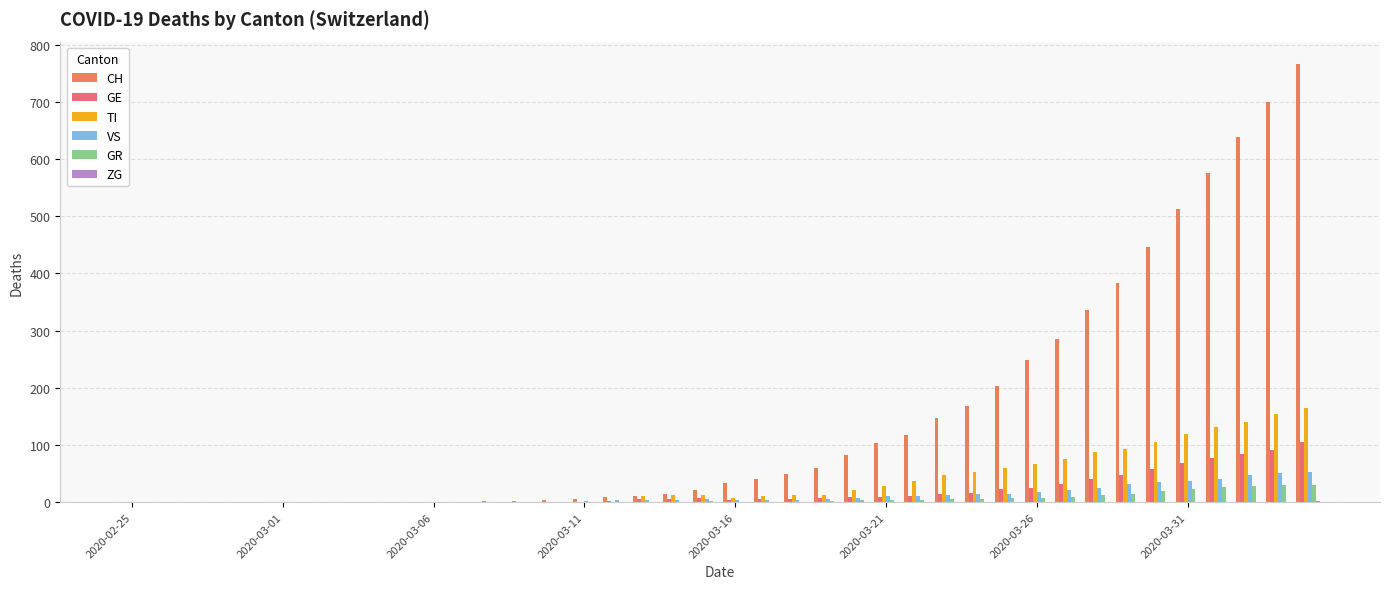

Are the bars grouped side by side (vs. stacked)?

Yes